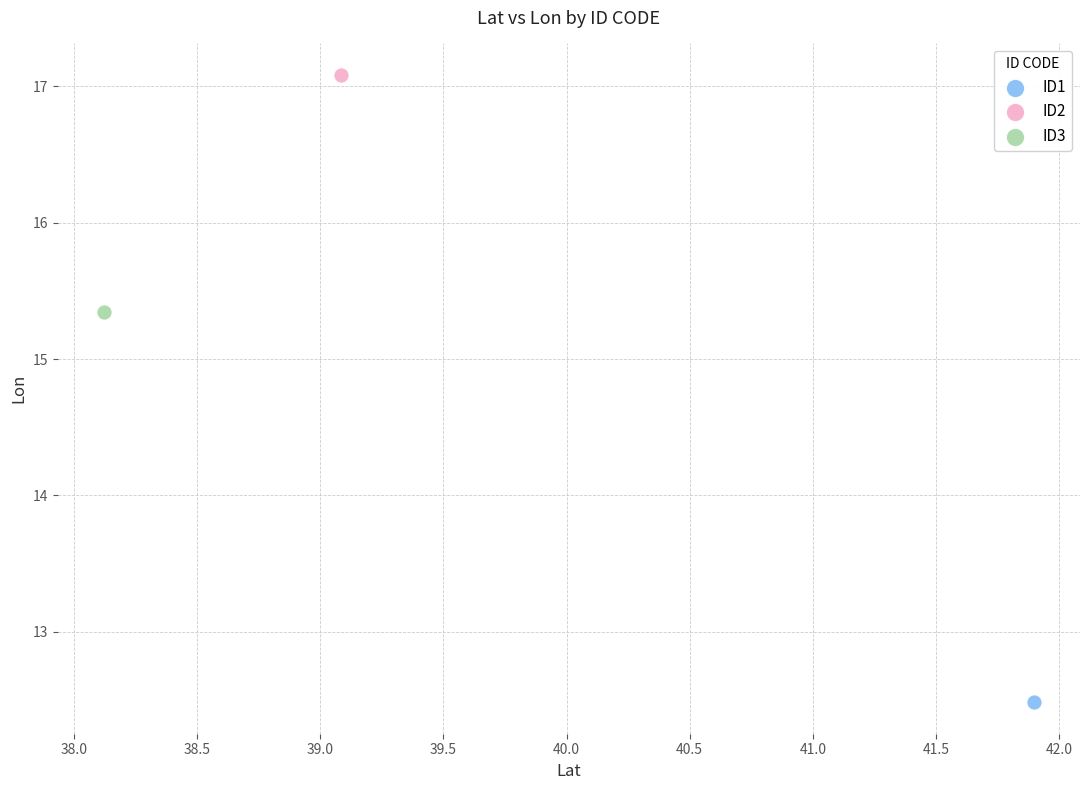

Which series reaches the maximum Y coordinate?

ID2